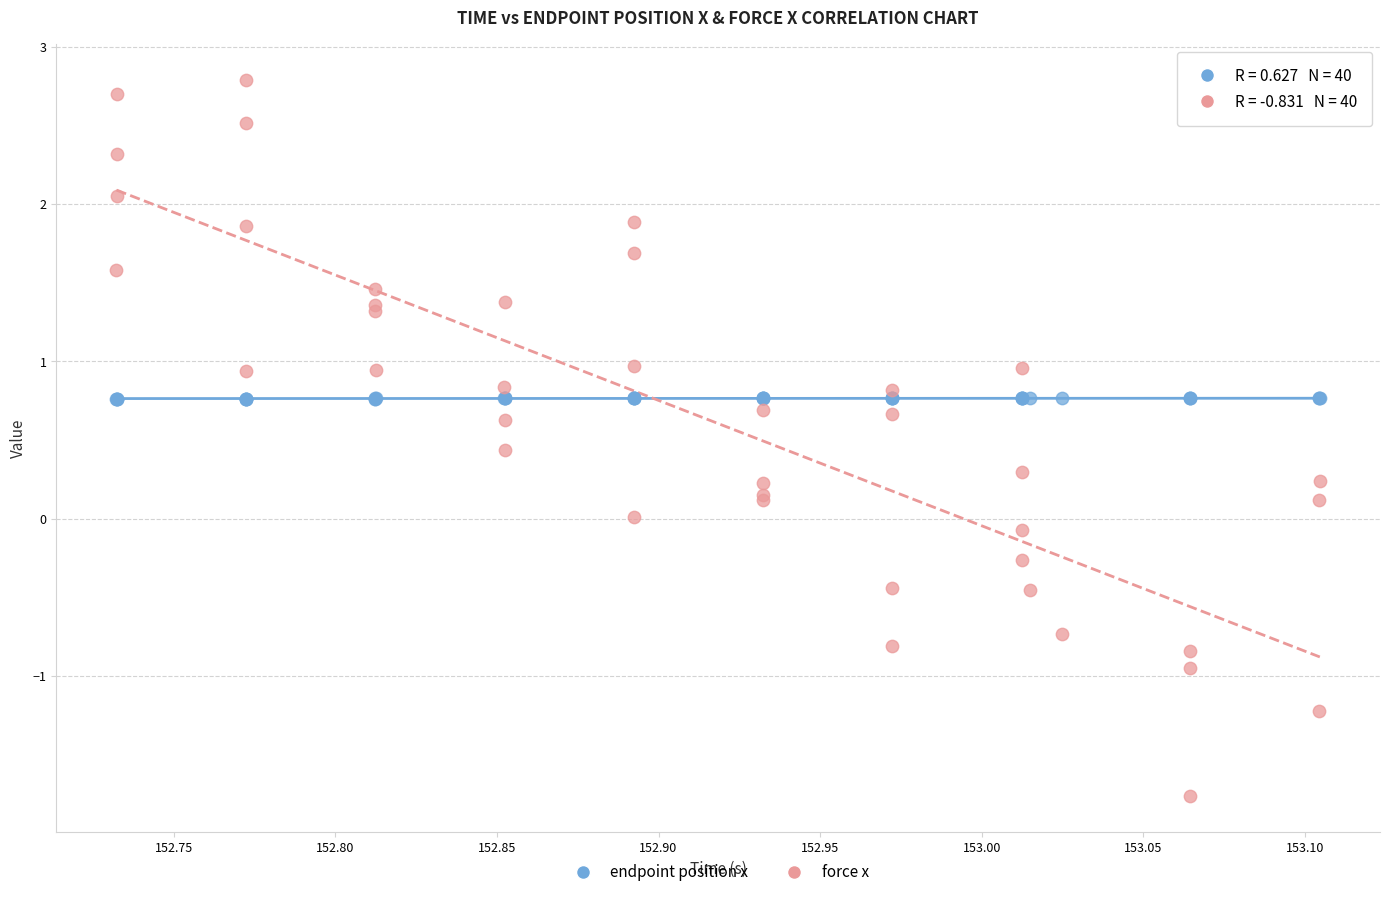

Which series reaches the maximum Y coordinate?

force x